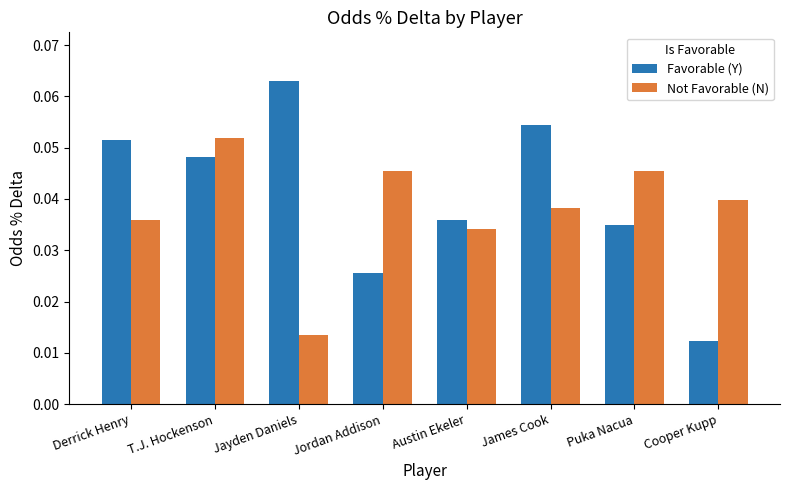

At which label does Favorable (Y) reach its minimum?

Cooper Kupp